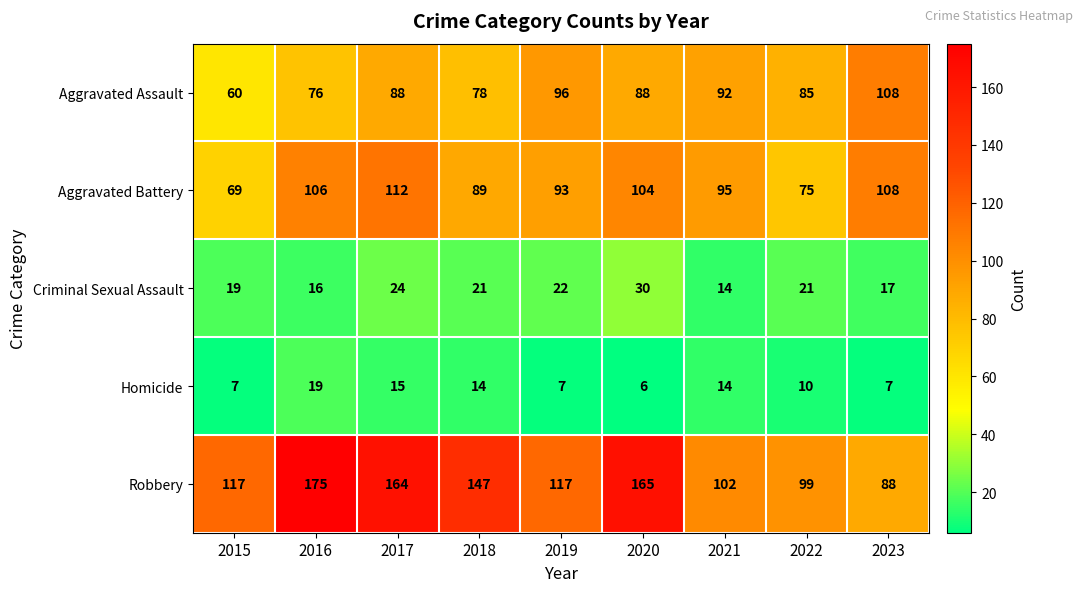

What is the difference between the highest and lowest values at 2021?

88